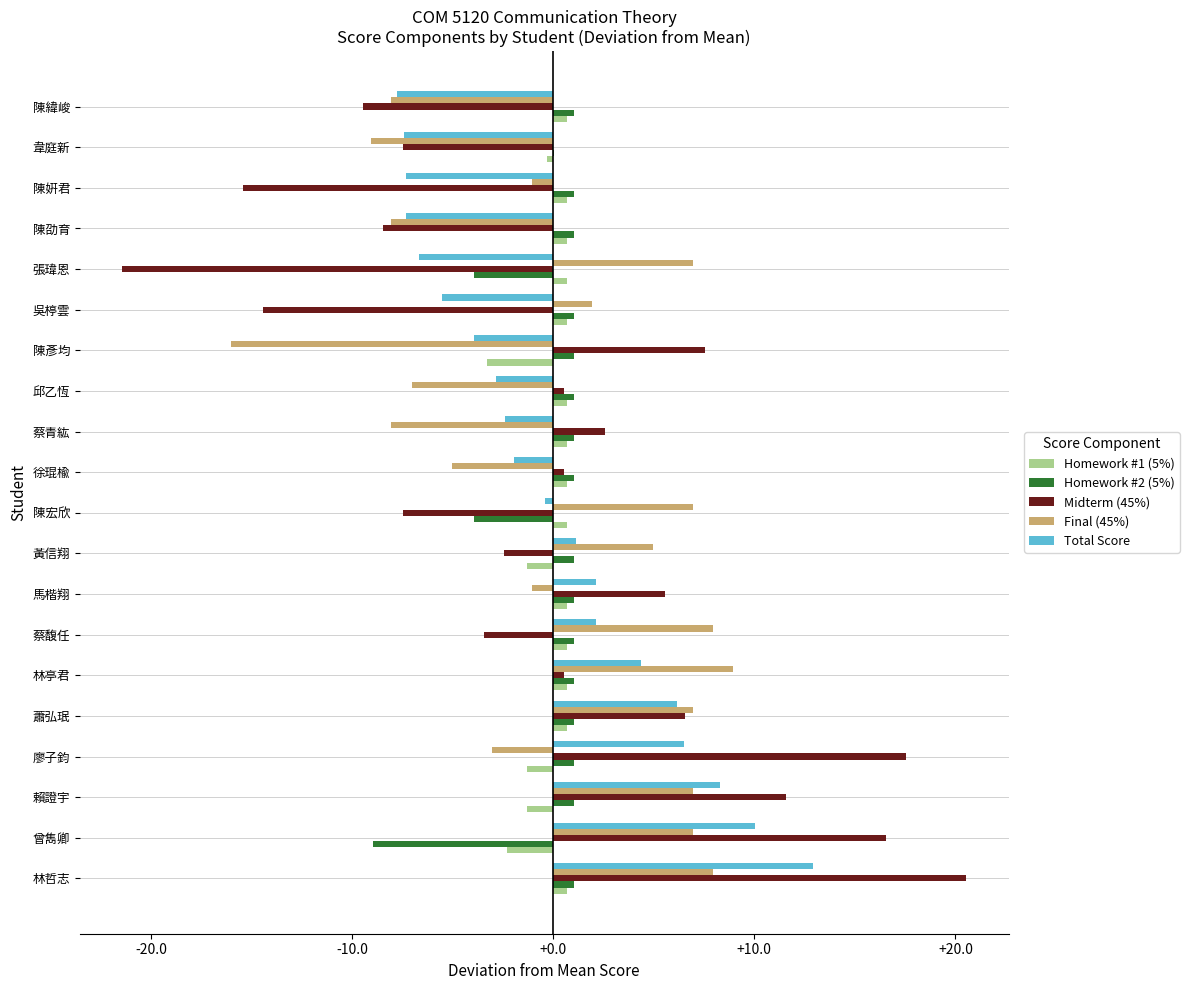

The Final (45%) series shows 7.0 at 曾雋卿. True or false?

True